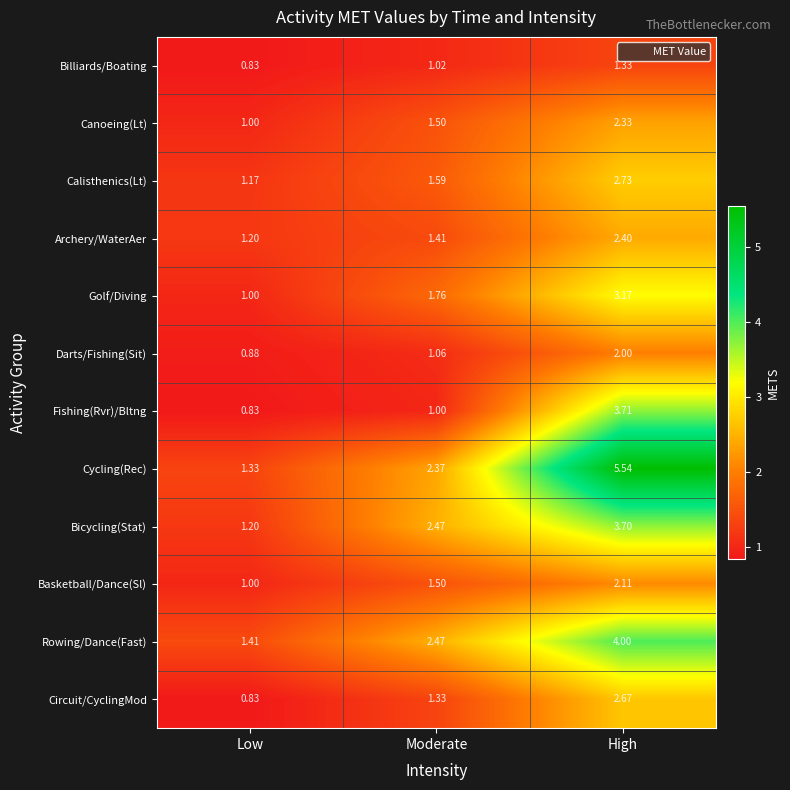

Rank the series by their maximum value, from lowest to highest.

Billiards/Boating, Darts/Fishing(Sit), Basketball/Dance(Sl), Canoeing(Lt), Archery/WaterAer, Circuit/CyclingMod, Calisthenics(Lt), Golf/Diving, Bicycling(Stat), Fishing(Rvr)/Bltng, Rowing/Dance(Fast), Cycling(Rec)